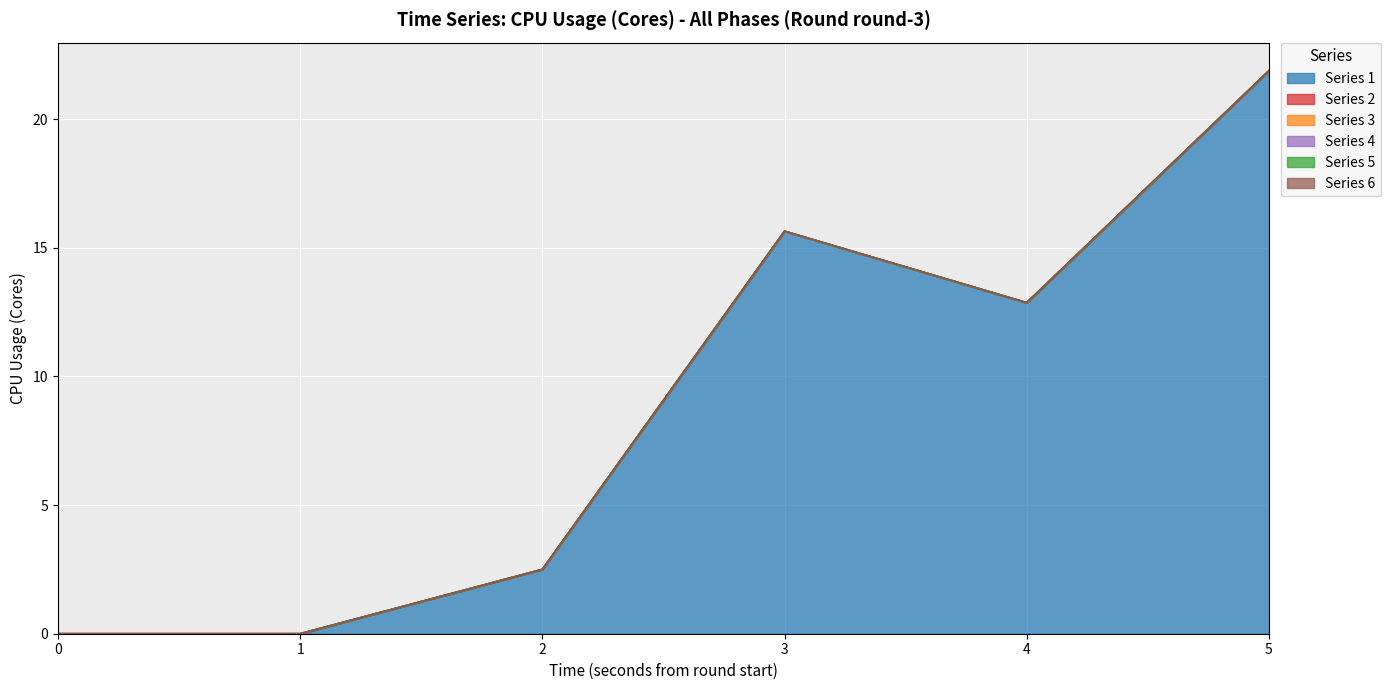

What is the difference between the maximum and minimum values in the 1 series?

21.9